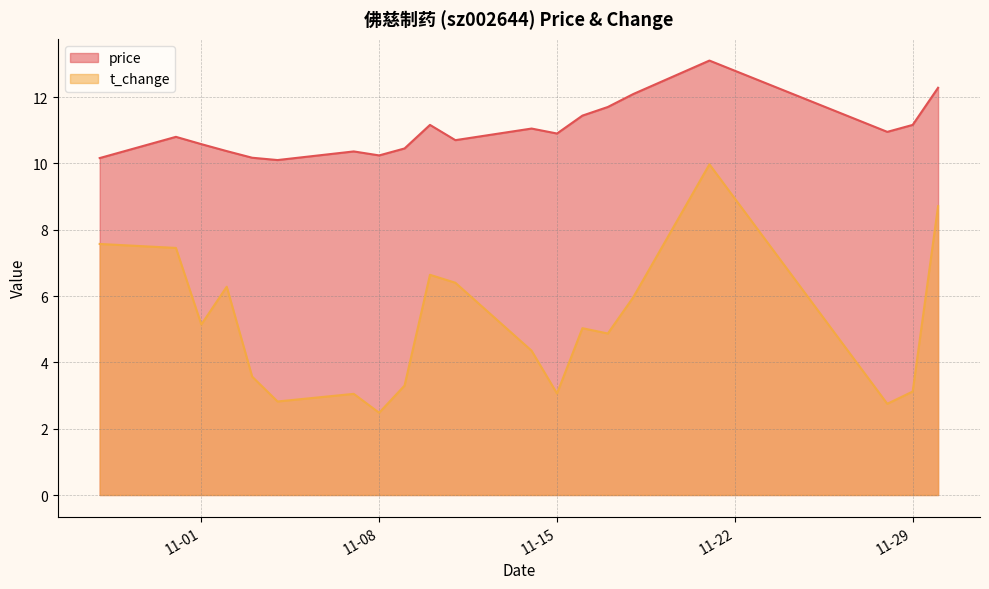

Reading right to left, what are all the values shown in this chart?

price: 12.3	11.2	10.9	13.1	12.1	11.7	11.4	10.9	11.1	10.7	11.2	10.4	10.2	10.4	10.1	10.2	10.4	10.6	10.8	10.2
t_change: 8.7	3.1	2.8	10.0	6.0	4.9	5.0	3.1	4.3	6.4	6.6	3.3	2.5	3.0	2.8	3.6	6.3	5.1	7.5	7.6